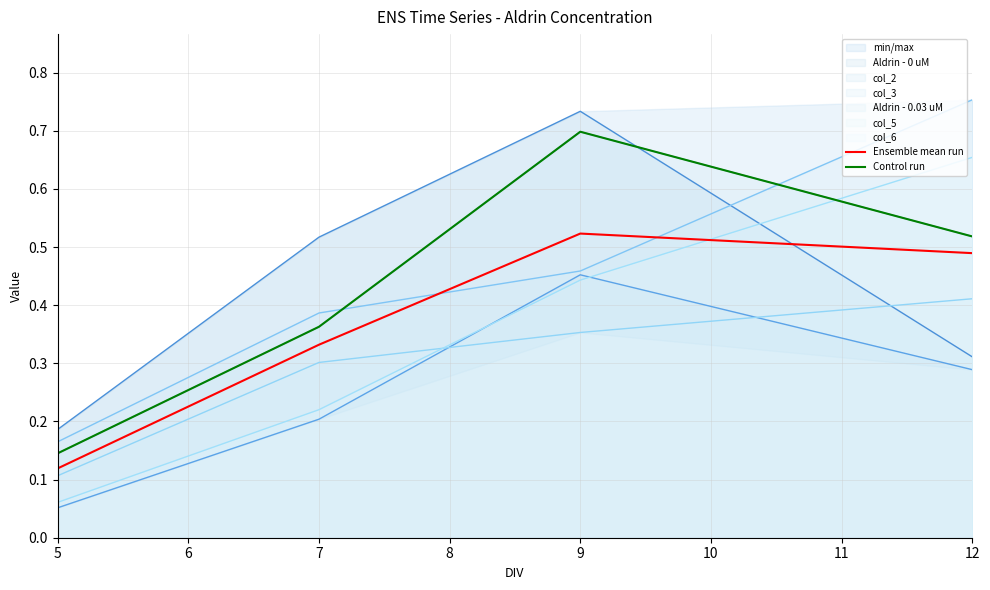

Is it true that Ensemble mean run equals 0.1 at 5?

True